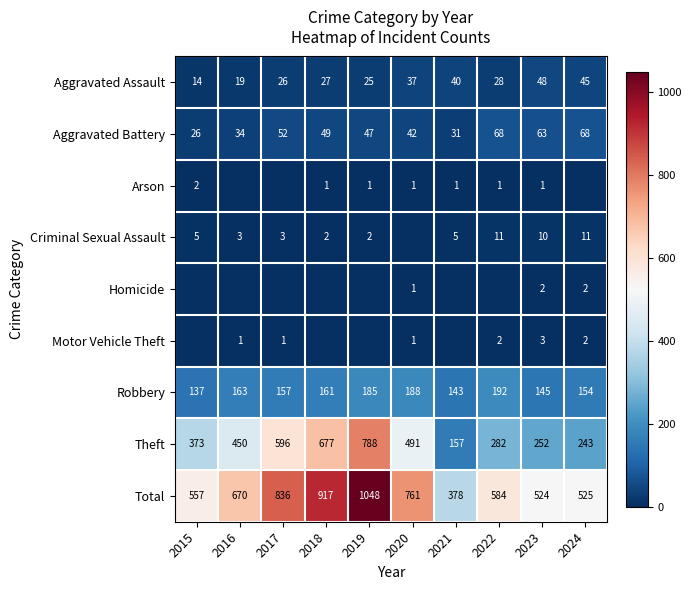

What is the sum of all Robbery values?

1625